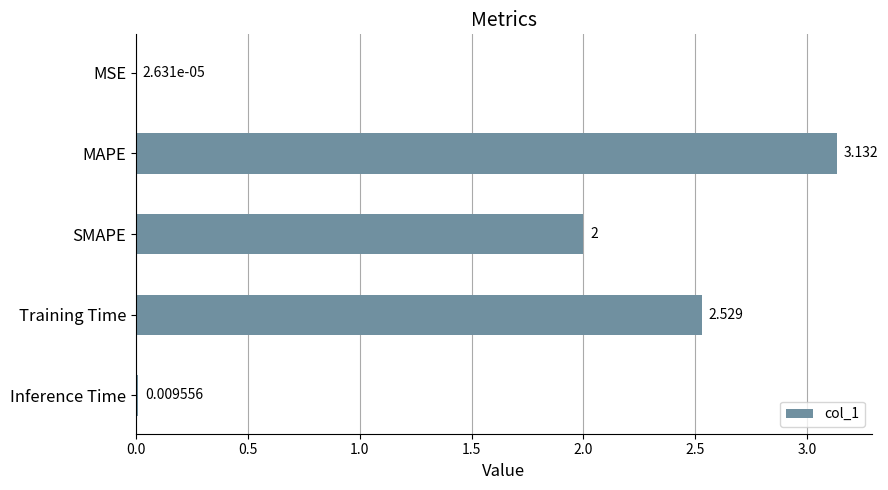

Which has a higher value, Inference Time or MSE?

Inference Time